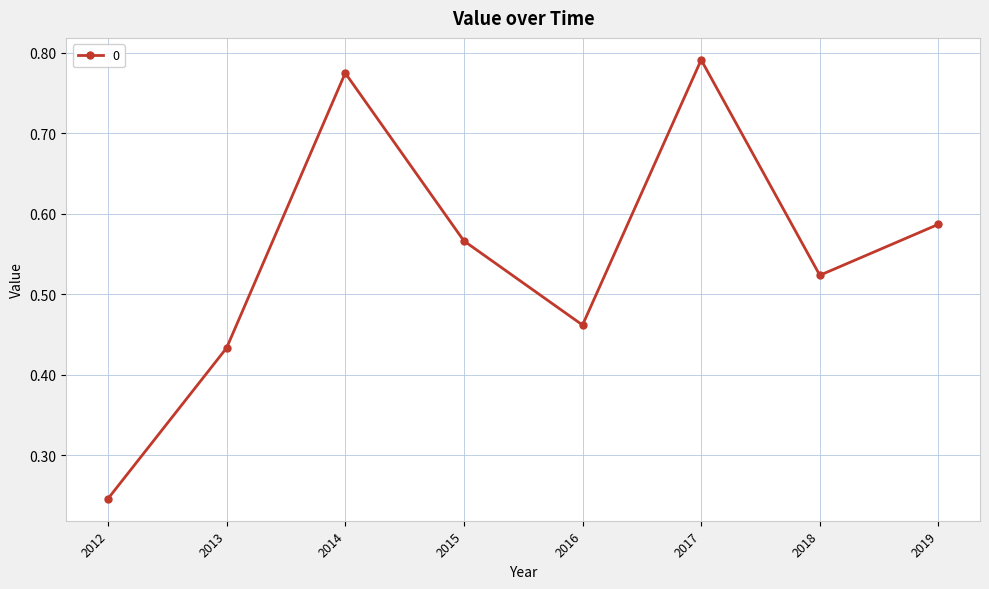

What is the sum of all values?

4.4